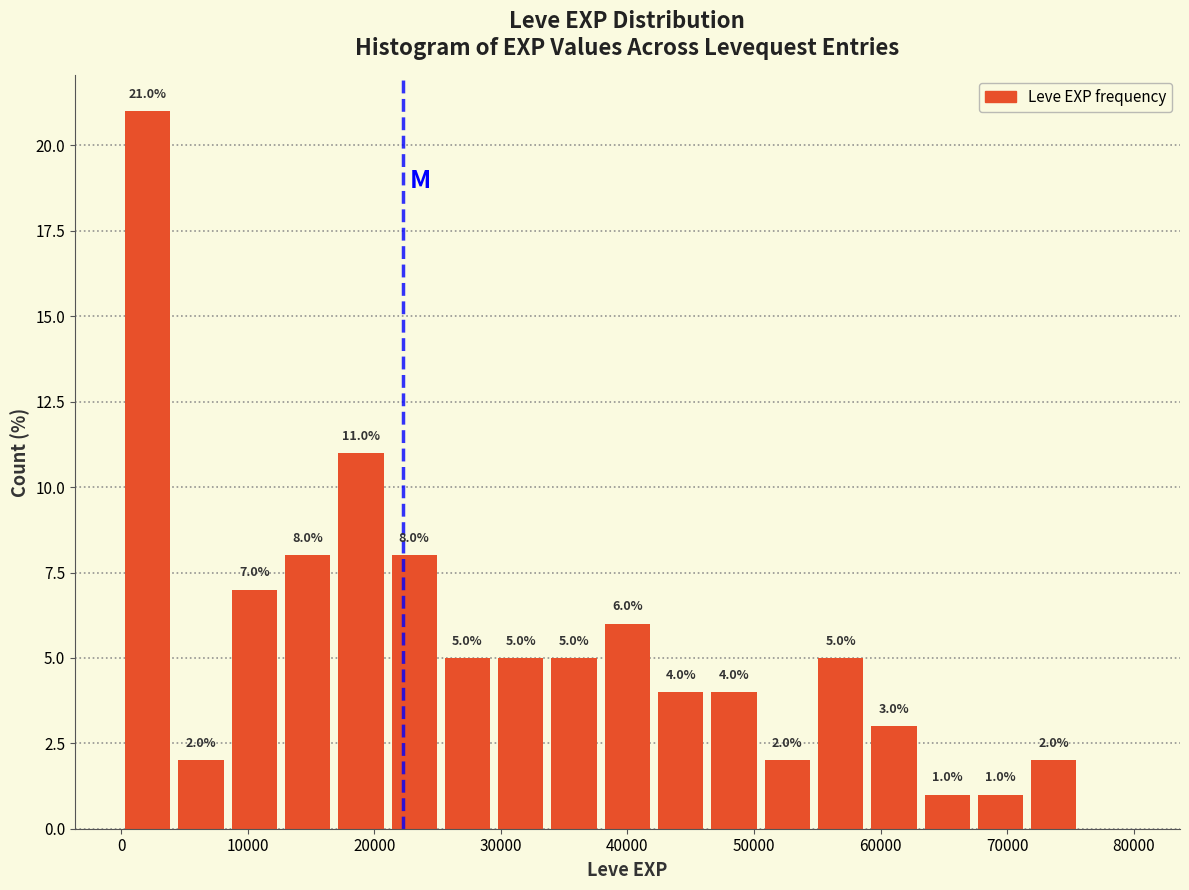

Over which range of the x-axis is the bar tallest?

0 to 4000